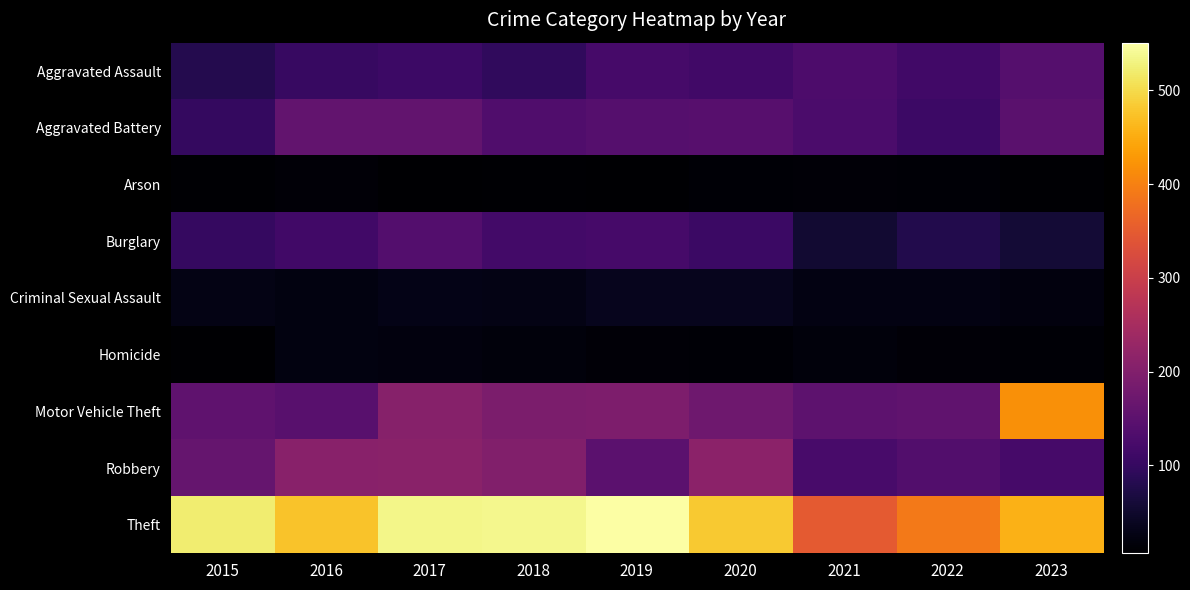

Reading left to right, what are all the values shown in this chart?

Aggravated Assault: 2015=80	2016=103	2017=110	2018=95	2019=123	2020=116	2021=131	2022=116	2023=142
Aggravated Battery: 2015=98	2016=159	2017=158	2018=135	2019=141	2020=143	2021=128	2022=110	2023=148
Arson: 2015=10	2016=14	2017=6	2018=9	2019=8	2020=11	2021=13	2022=11	2023=10
Burglary: 2015=100	2016=116	2017=140	2018=117	2019=122	2020=107	2021=53	2022=77	2023=58
Criminal Sexual Assault: 2015=26	2016=21	2017=28	2018=27	2019=34	2020=34	2021=25	2022=24	2023=20
Homicide: 2015=8	2016=23	2017=20	2018=17	2019=13	2020=11	2021=18	2022=13	2023=12
Motor Vehicle Theft: 2015=154	2016=146	2017=208	2018=192	2019=195	2020=175	2021=151	2022=157	2023=419
Robbery: 2015=163	2016=209	2017=212	2018=201	2019=150	2020=213	2021=124	2022=136	2023=122
Theft: 2015=522	2016=476	2017=534	2018=537	2019=551	2020=482	2021=347	2022=390	2023=456